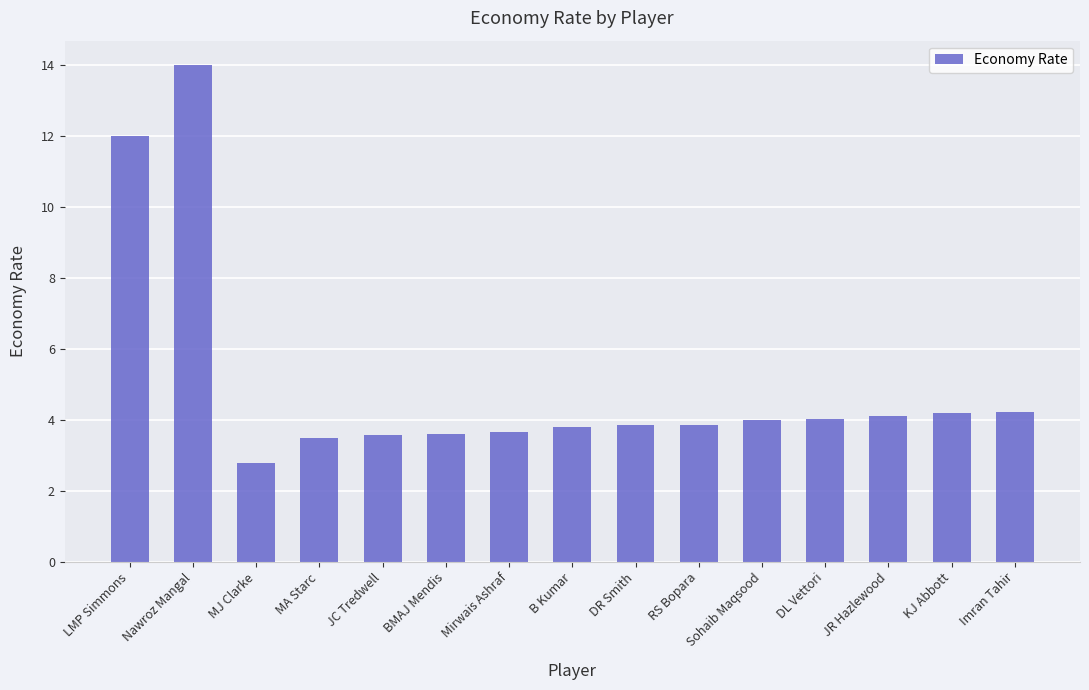

Does the chart contain stacked bars?

No